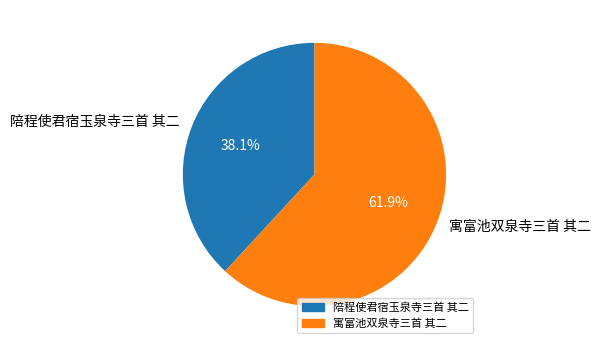

To the nearest percent, what is the difference between the 寓富池双泉寺三首 其二 and 陪程使君宿玉泉寺三首 其二 slice percentages?

24%